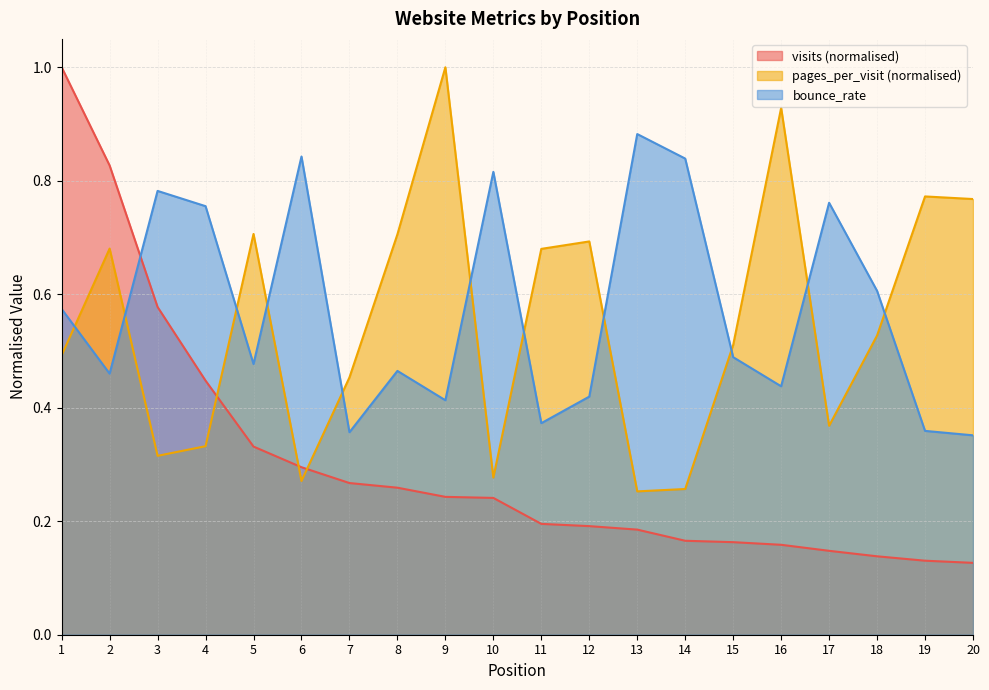

Between 8 and 1, which is larger?

1